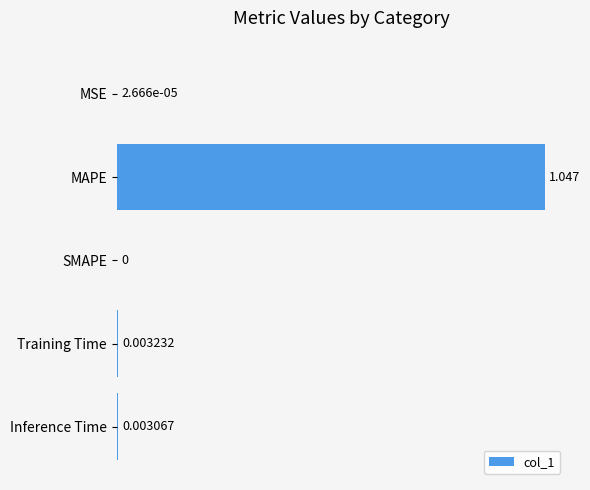

How many categories are shown in the chart?

5